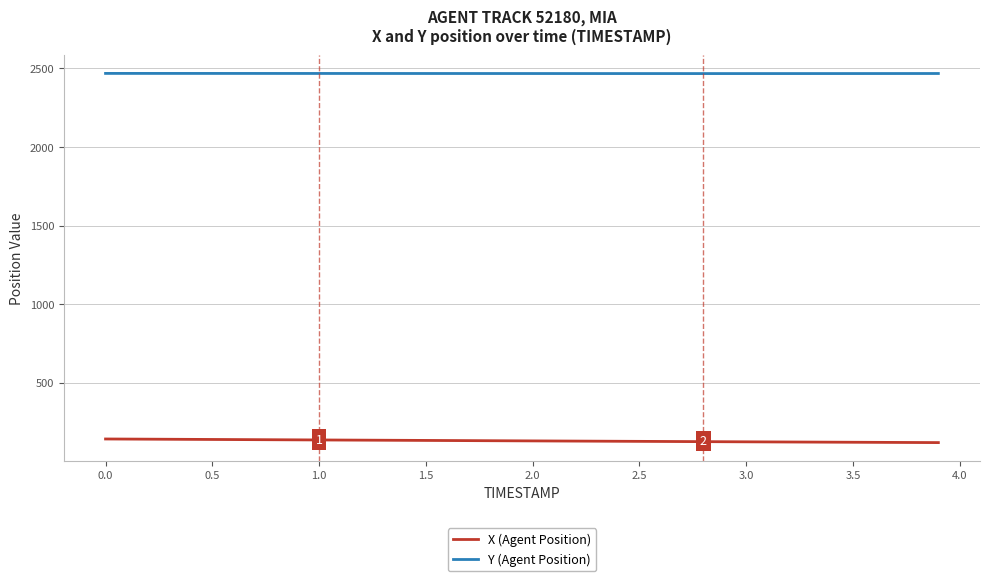

True or false: X (Agent Position) and Y (Agent Position) cross at least once.

False